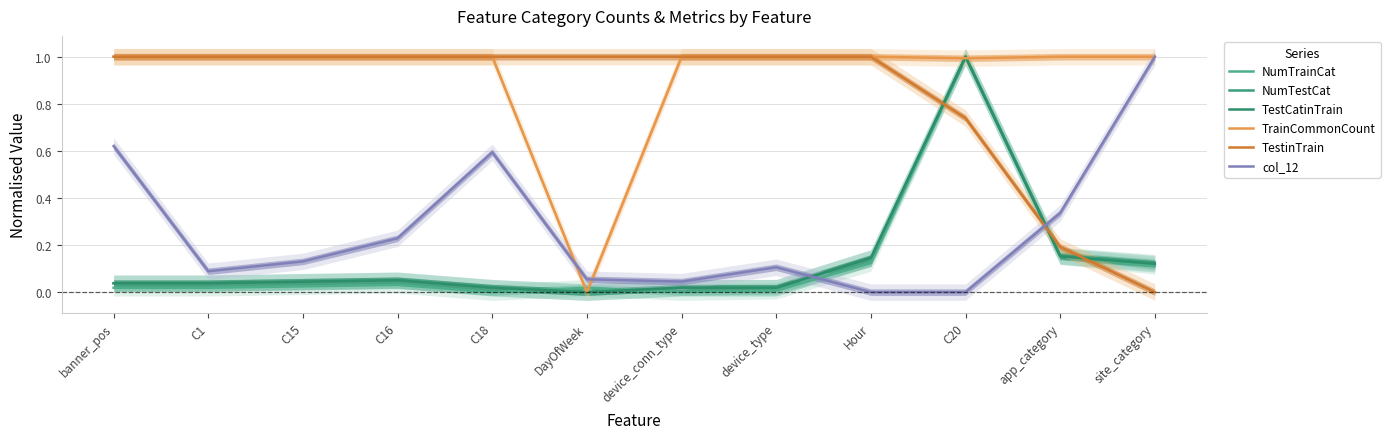

What are all the series names shown in the legend?

NumTrainCat, NumTestCat, TestCatinTrain, TrainCommonCount, TestinTrain, col_12